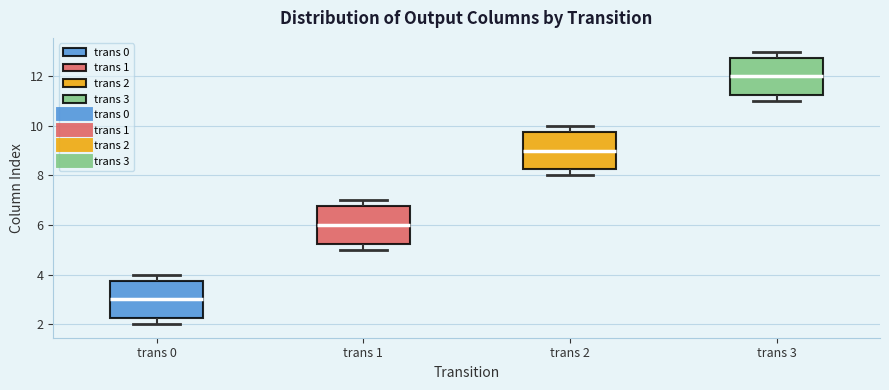

Which box has the highest median line?

trans 3